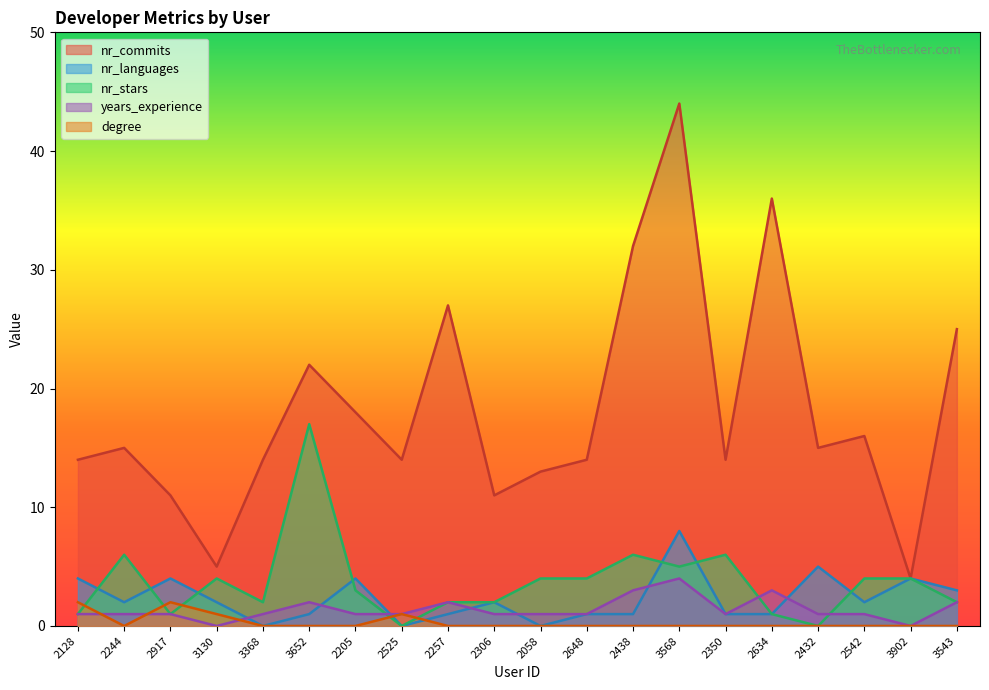

At which label does nr_languages reach its minimum?

3368